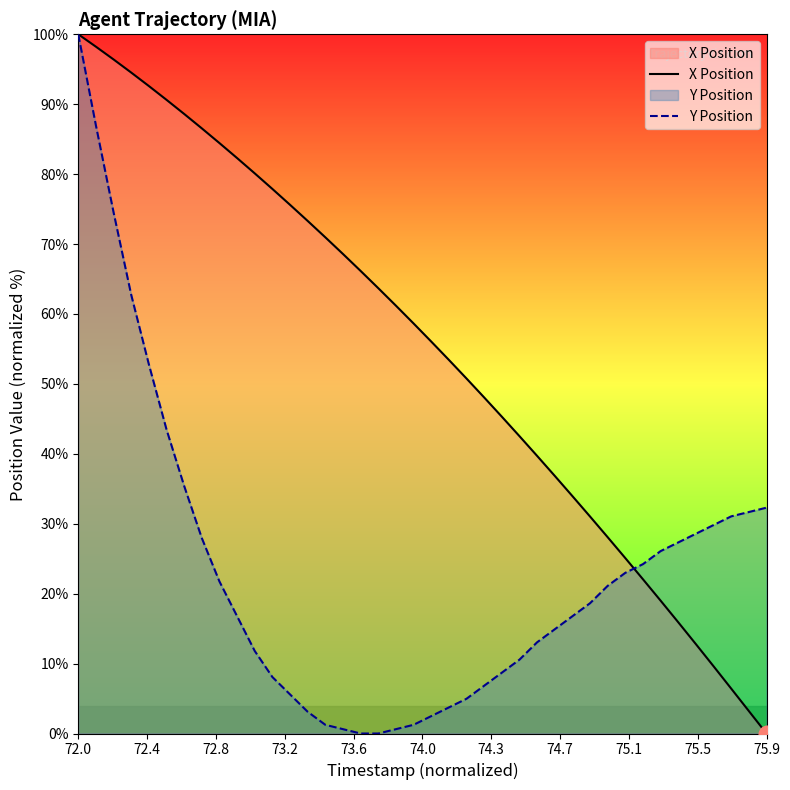

At which label does Y Position reach its peak?

72.0